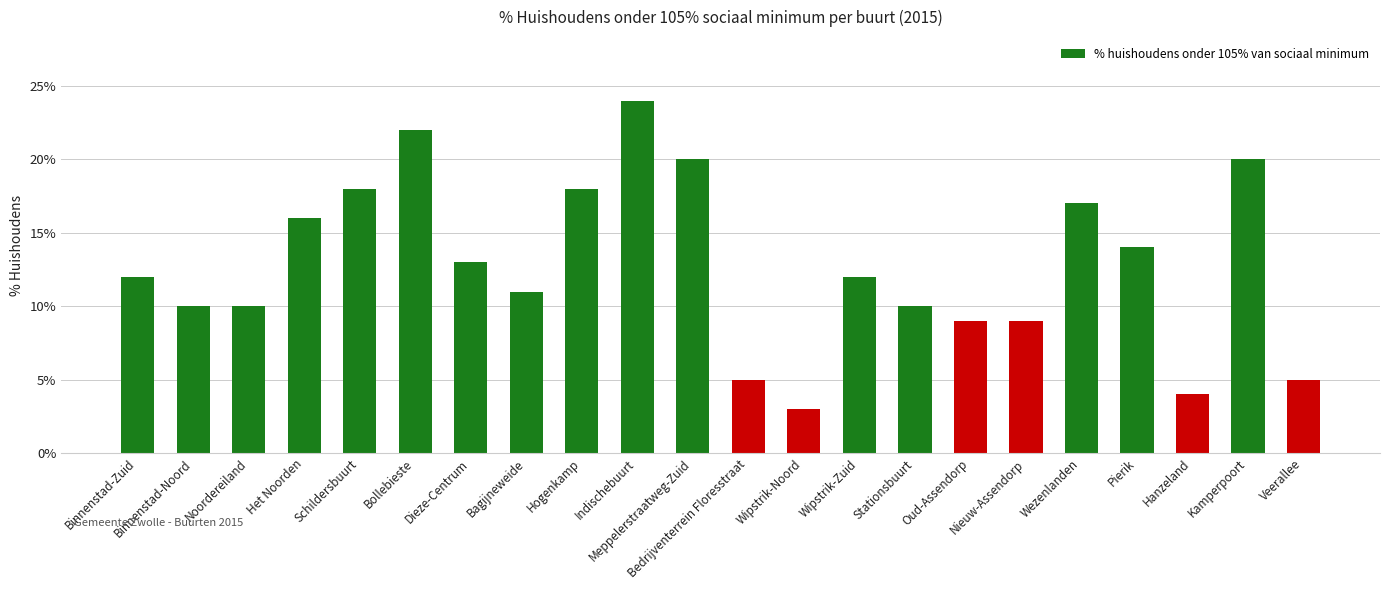

Which category has the highest value across all series?

Indischebuurt